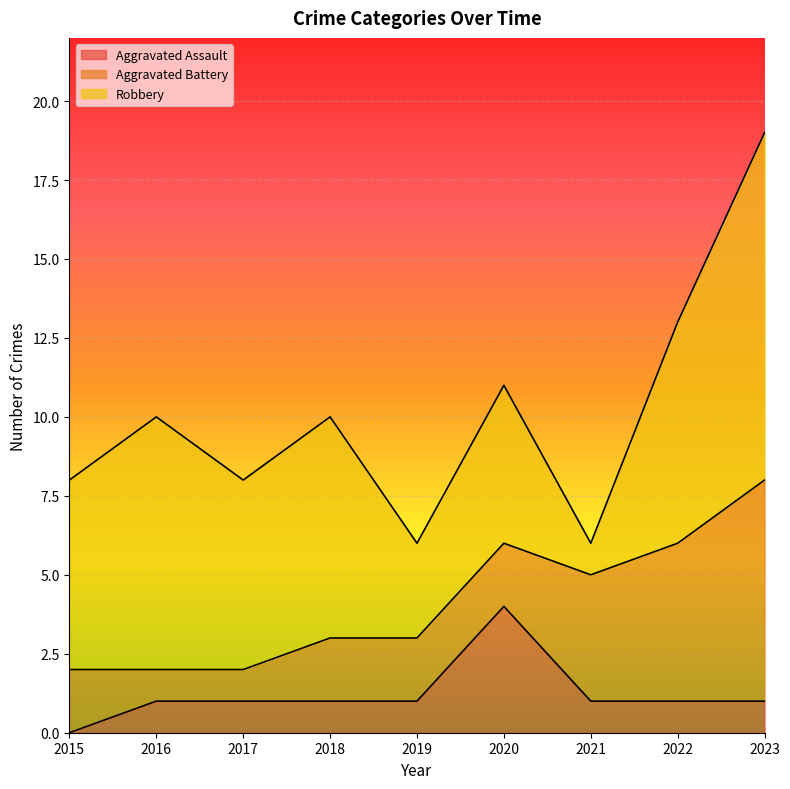

List the series in order of their overall mean, highest first.

Robbery, Aggravated Battery, Aggravated Assault